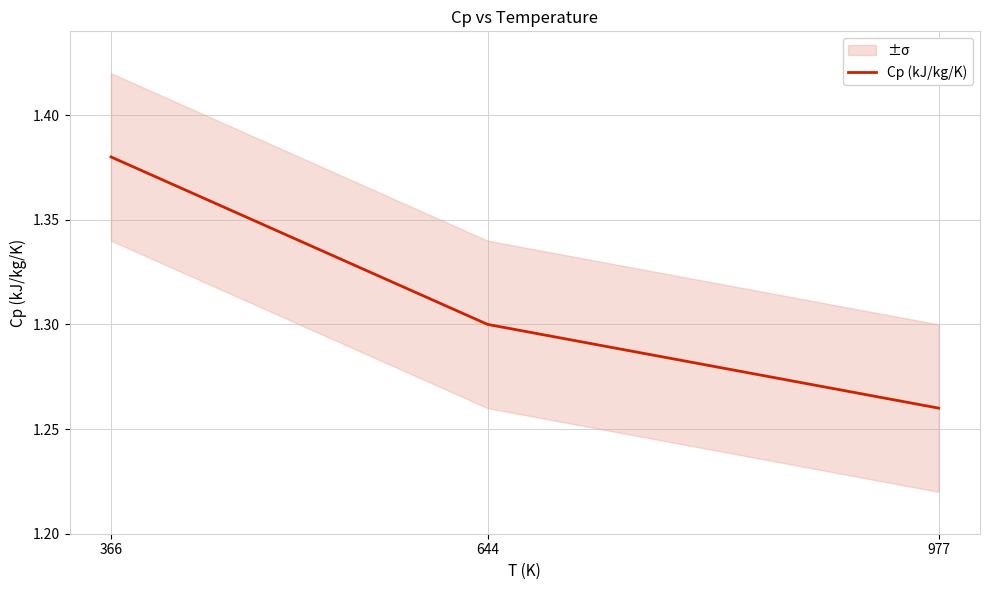

Where is the data nearest to the value 1?

977